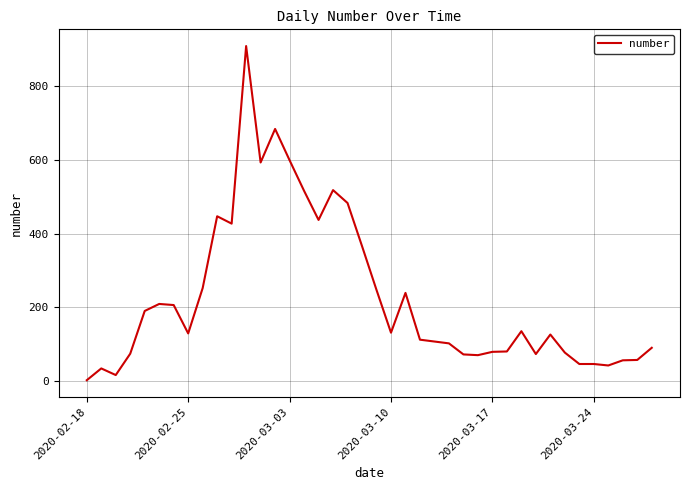

What is the maximum value shown in the chart?

909